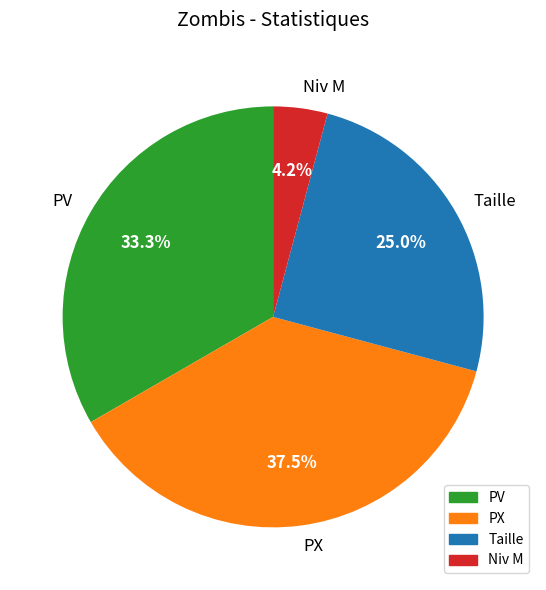

Combined, what portion of the pie is Taille and PX?

62.5%